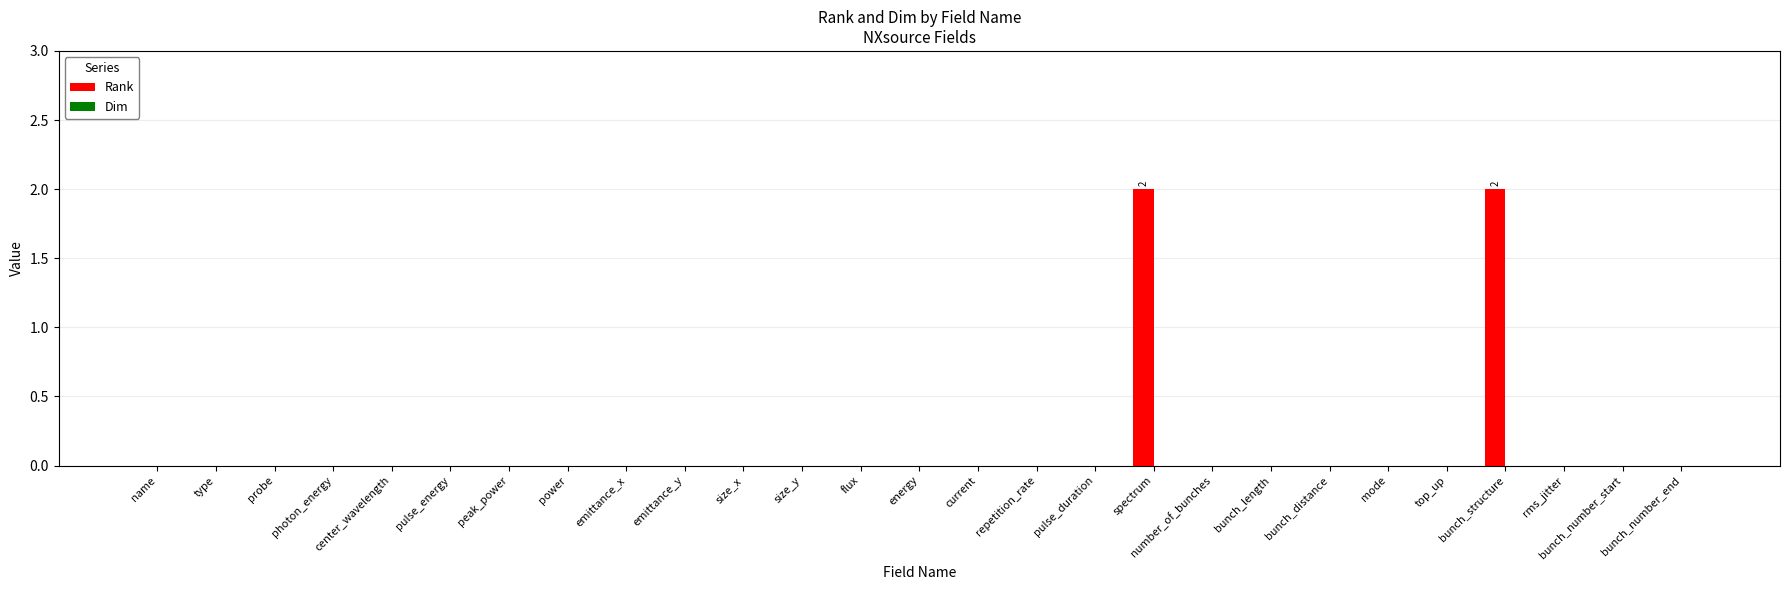

The value at number_of_bunches is 0. True or false?

True